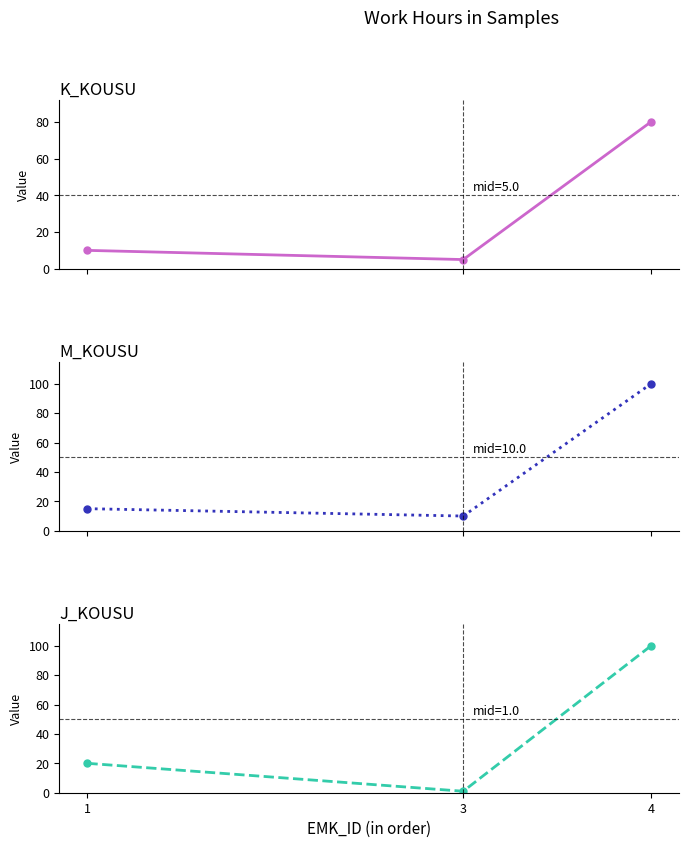

Does the chart display data point markers on the line(s)?

Yes